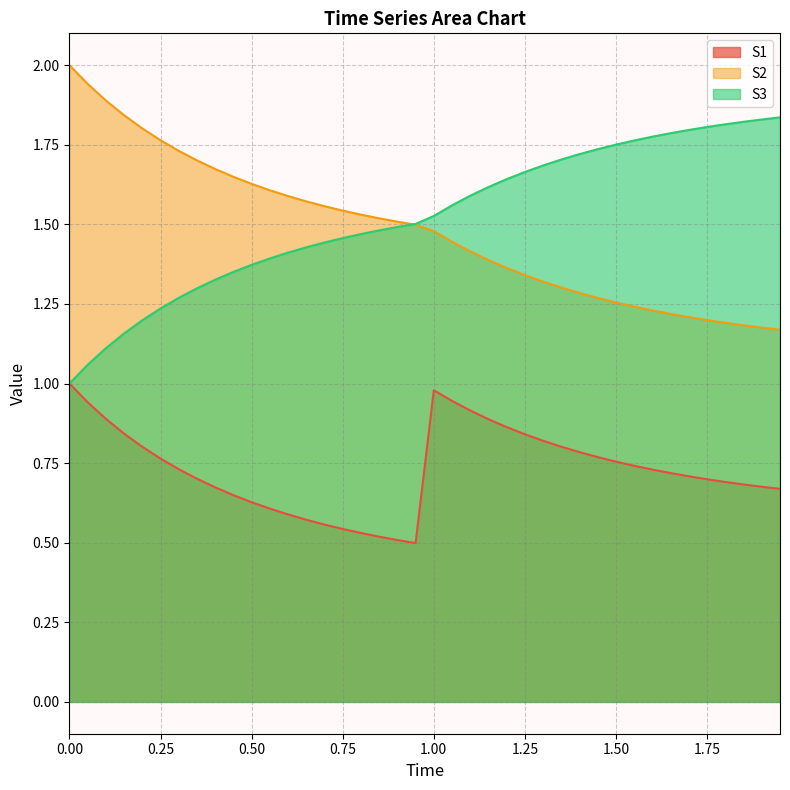

Is it true that S1 equals 0.2 at 0.75?

False